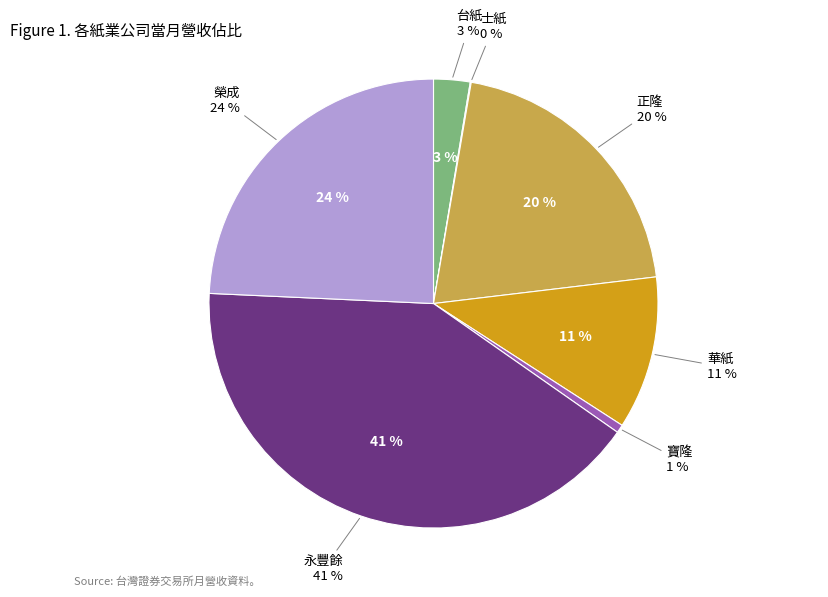

Do 寶隆 and 台紙 together represent more than half of the pie?

No